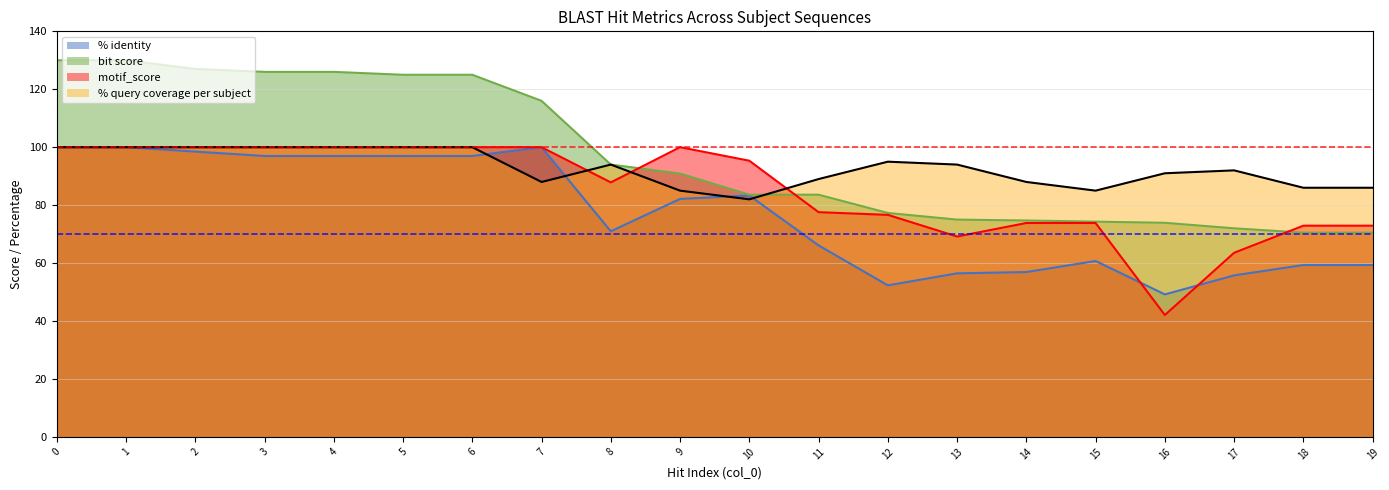

After their last crossing, which series has the higher values: bit score or % query coverage per subject?

% query coverage per subject